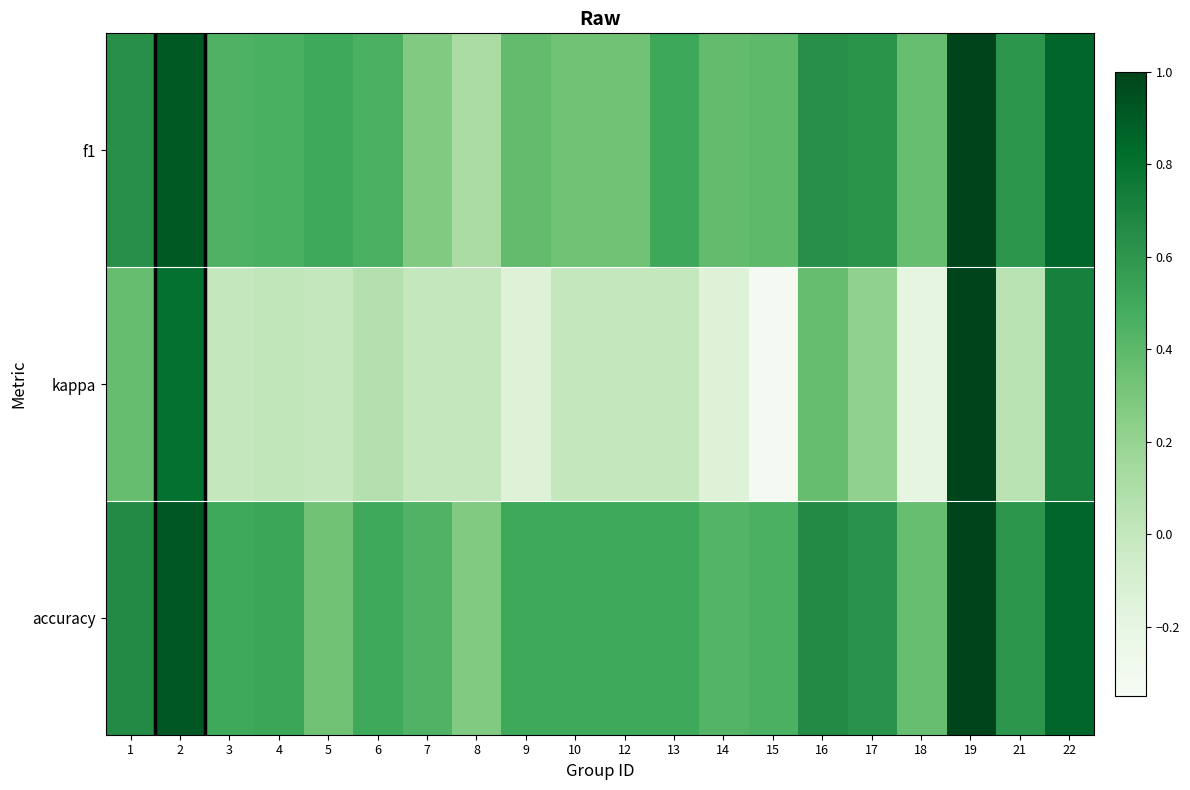

Between 21 and 17, which is larger?

17